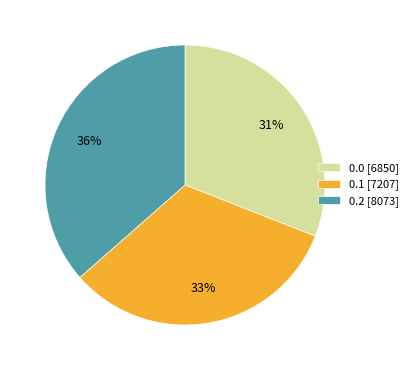

Rank the categories by value from highest to lowest.

0.2 [8073], 0.1 [7207], 0.0 [6850]